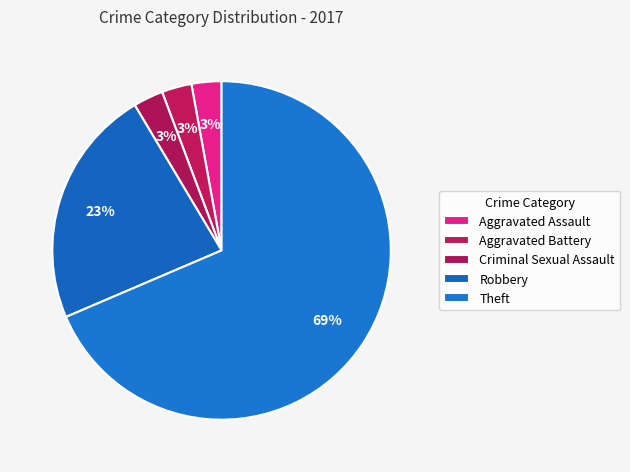

To the nearest percent, what is the difference between the Robbery and Theft slice percentages?

46%